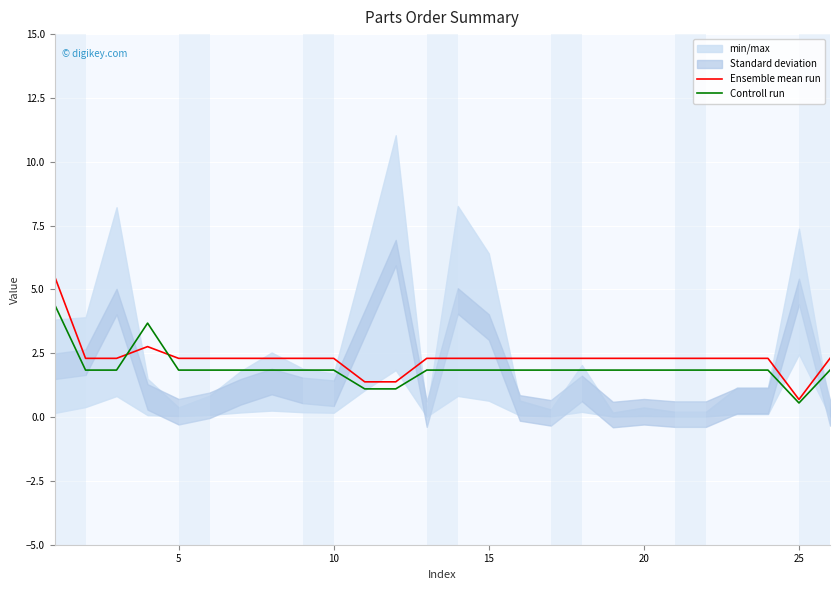

True or false: Controll run has more than 0 interior local peaks.

True